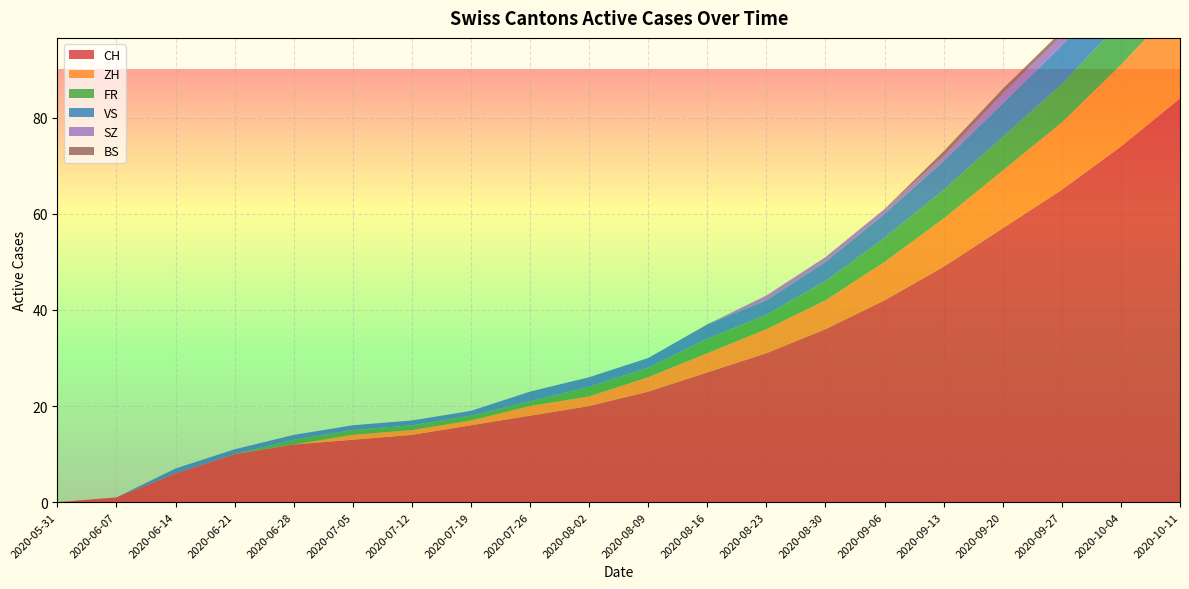

Reading right to left, transcribe all the data shown in this chart.

CH: 84	74	65	57	49	42	36	31	27	23	20	18	16	14	13	12	10	6	1	0
ZH: 20	17	14	12	10	8	6	5	4	3	2	2	1	1	1	0	0	0	0	0
FR: 11	9	8	7	6	5	4	3	3	2	2	1	1	1	1	1	0	0	0	0
VS: 10	9	8	7	6	5	4	3	3	2	2	2	1	1	1	1	1	1	0	0
SZ: 3	2	2	2	1	1	1	1	0	0	0	0	0	0	0	0	0	0	0	0
BS: 1	1	1	1	1	0	0	0	0	0	0	0	0	0	0	0	0	0	0	0